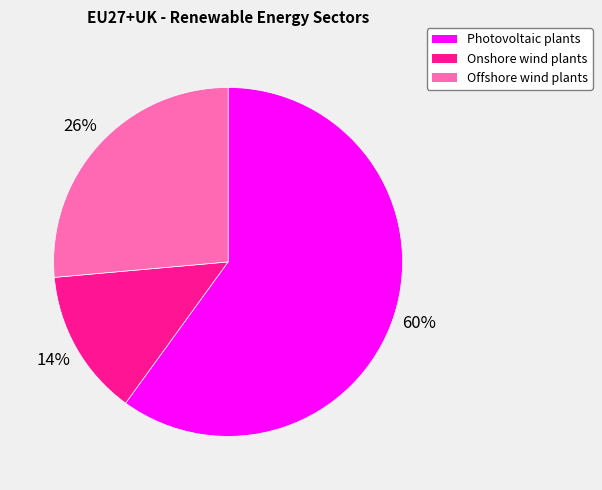

What percentage is the Photovoltaic plants slice, to the nearest percent?

60%